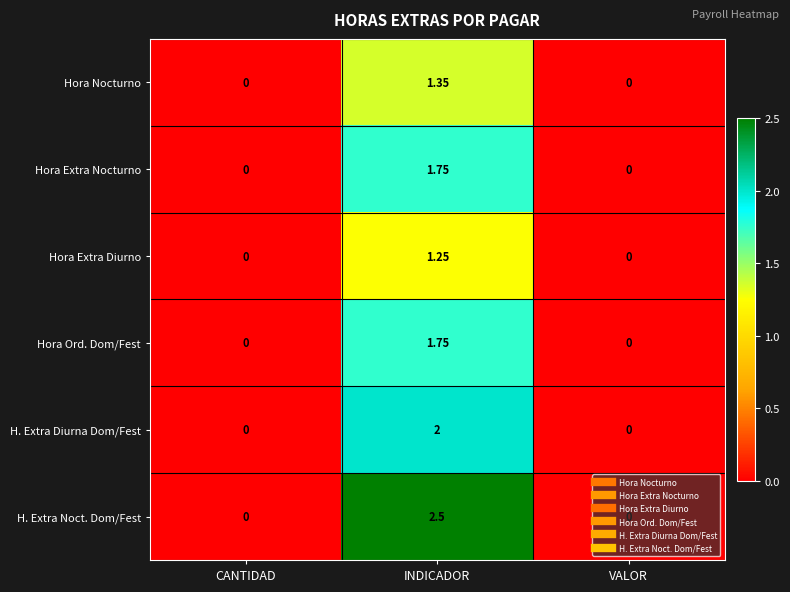

At which category is the sum across all series the highest?

INDICADOR